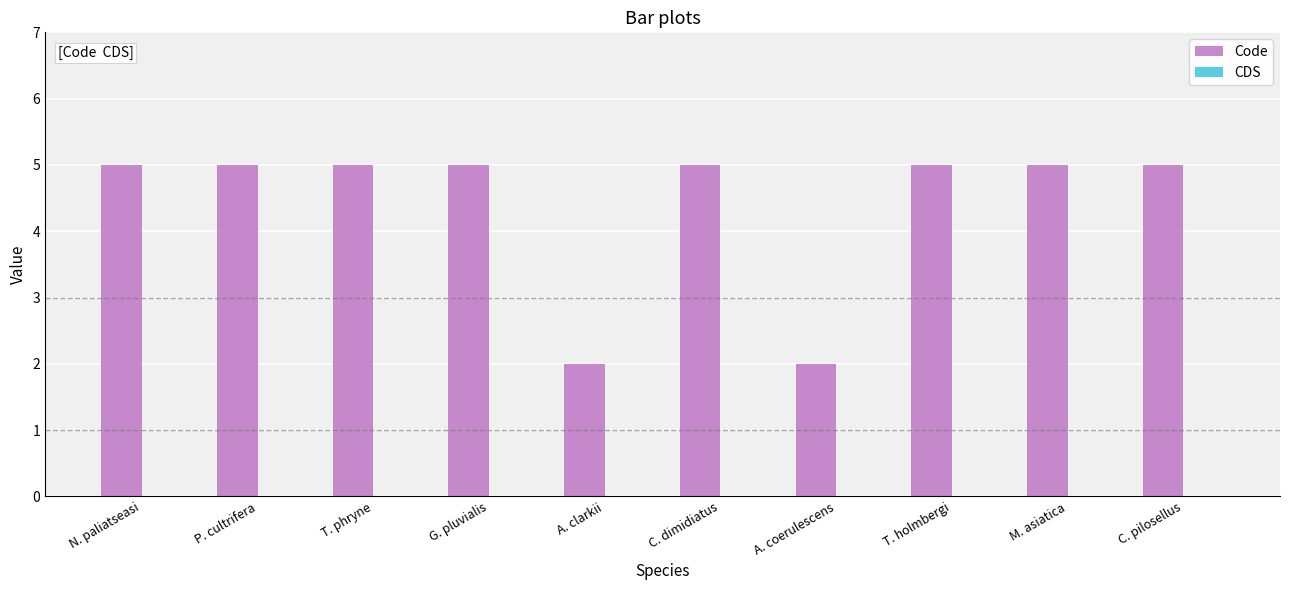

True or false: the data shows 5 at T. phryne.

True